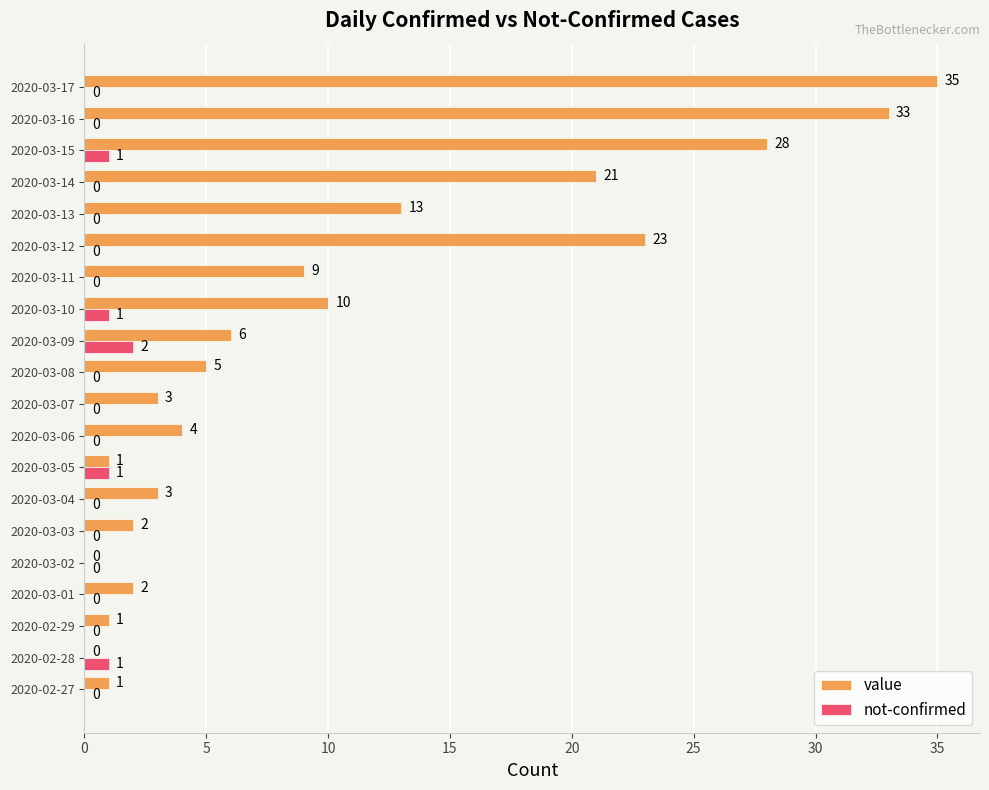

Between 2020-02-28 and 2020-03-13, which series saw the biggest shift?

value